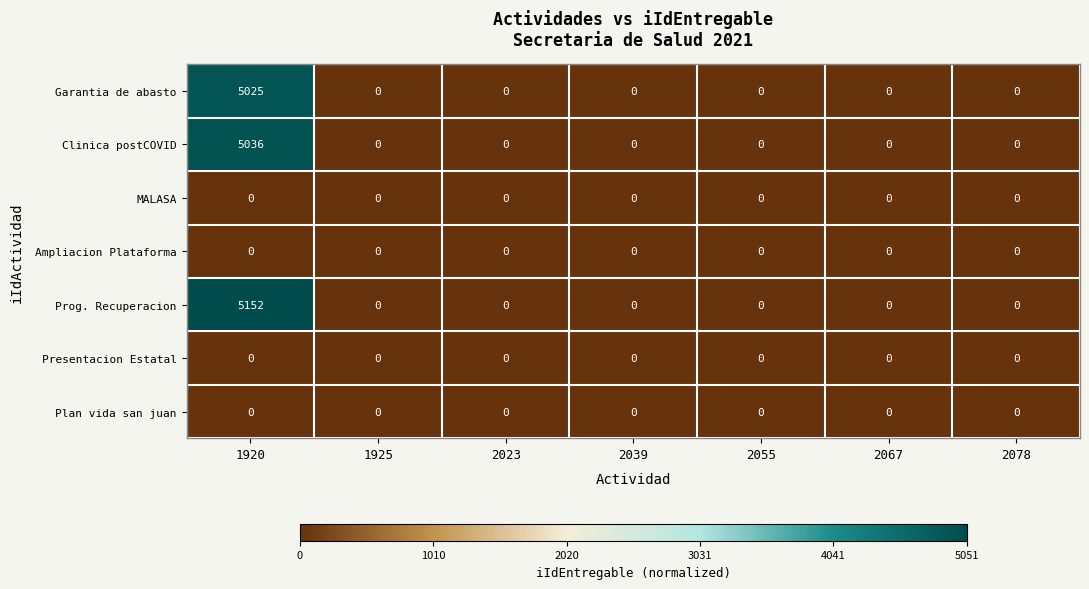

The value of Prog. Recuperacion at 2067 is -3196. True or false?

False